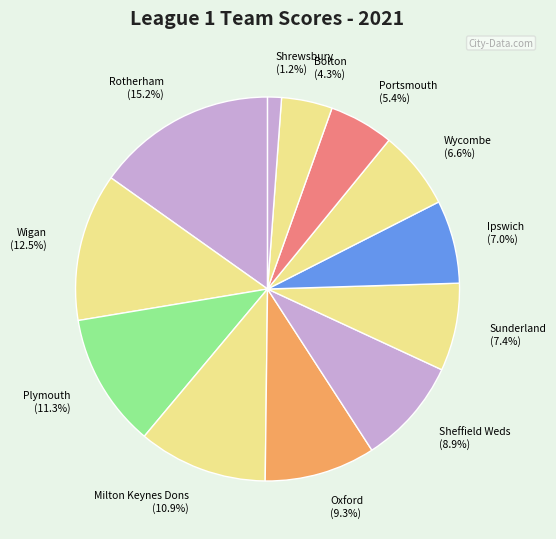

Which has a higher value, Ipswich or Sheffield Weds?

Sheffield Weds